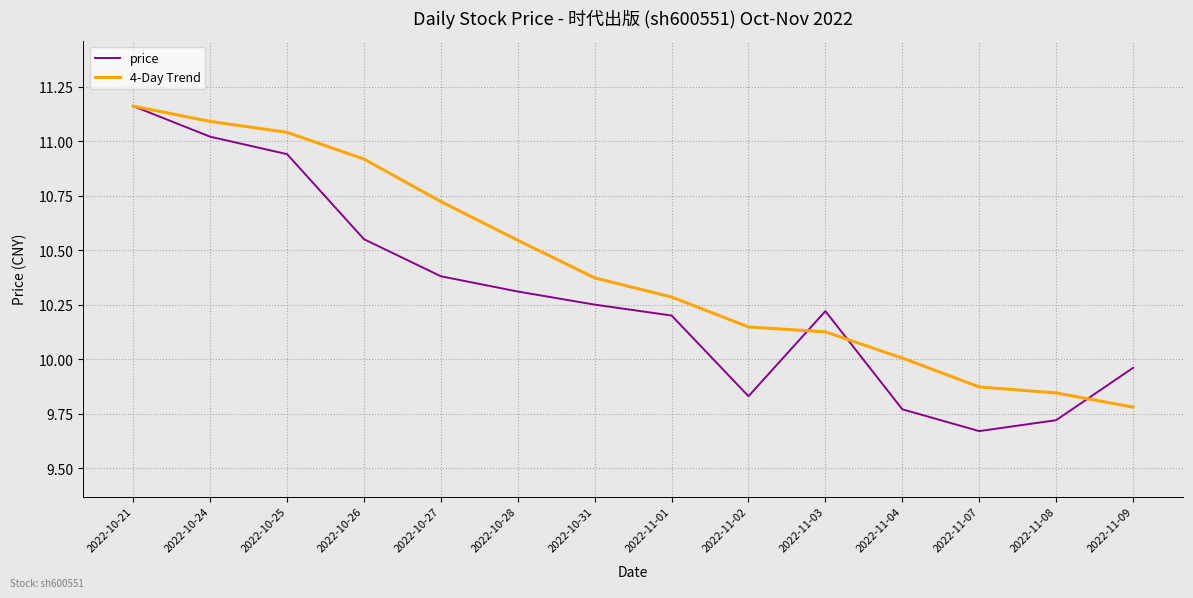

True or false: 4-Day Trend has more than 1 interior local peaks.

False